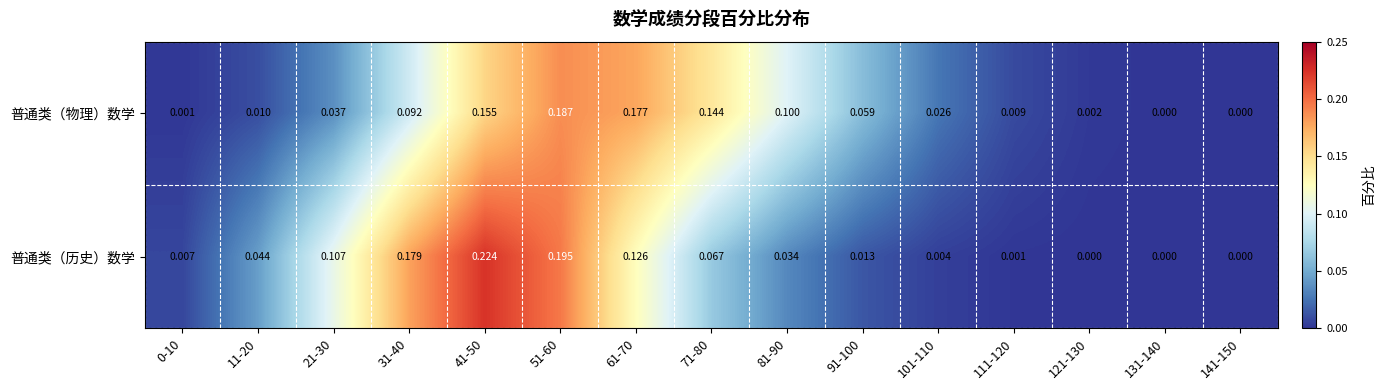

Which series has the largest total across all categories?

普通类（历史）数学